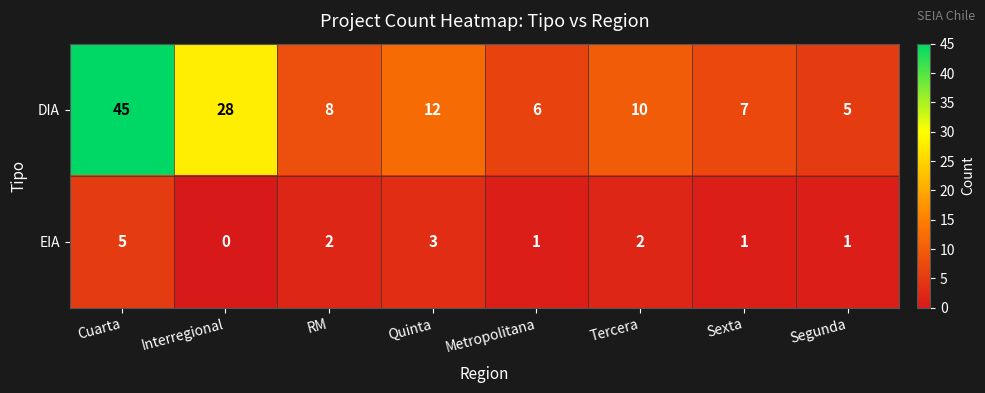

Rank the series at Sexta from lowest to highest value.

EIA, DIA